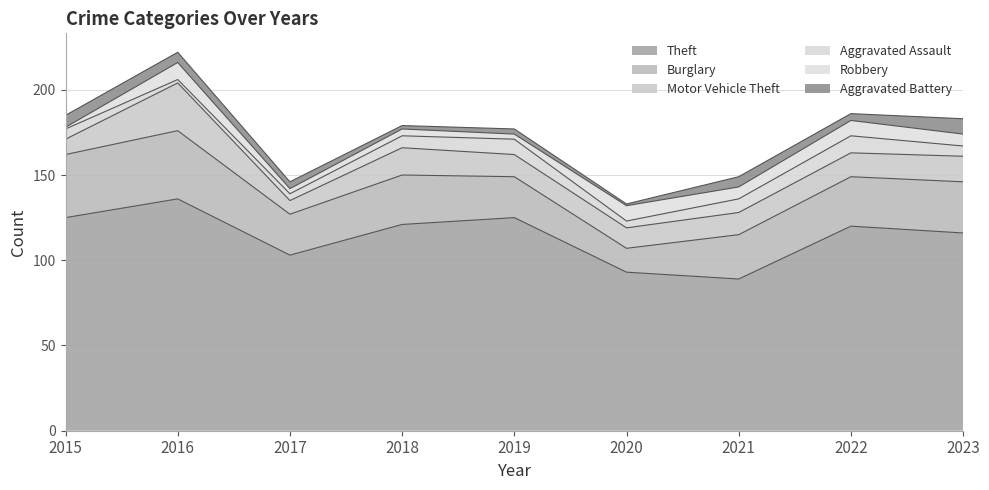

Where do Aggravated Battery and Robbery first cross each other?

2015 and 2016